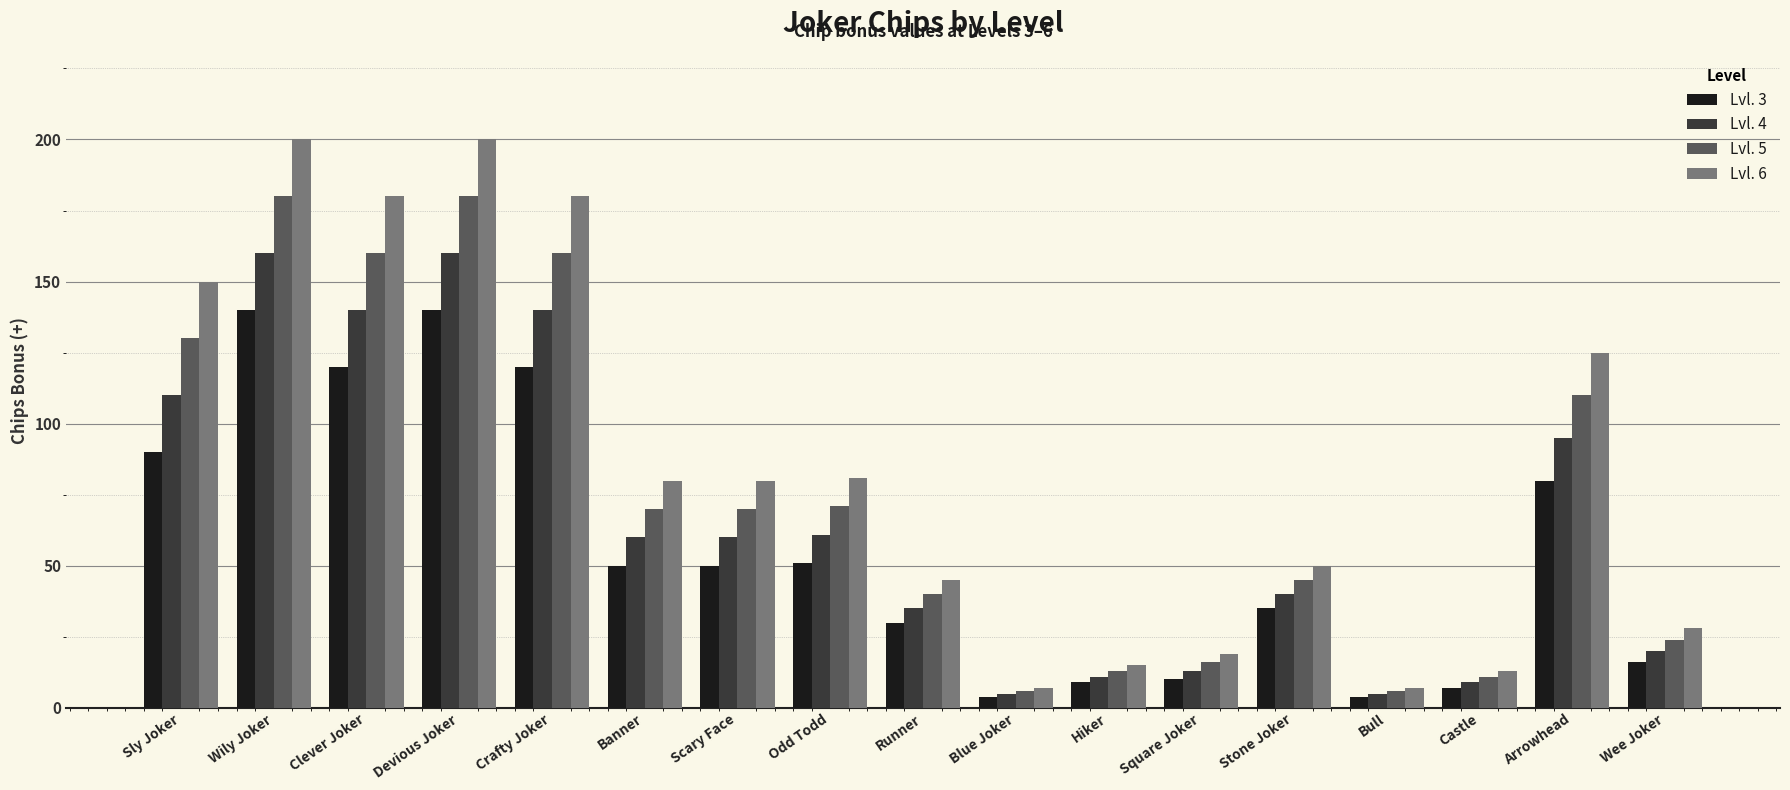

How many series are shown in this chart?

4